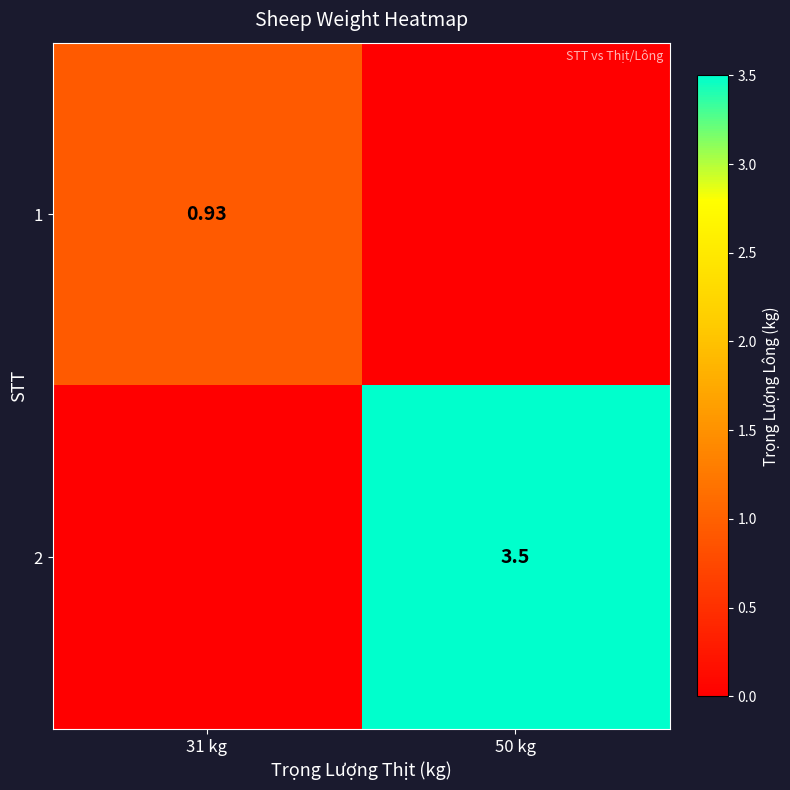

List the series in order of their peak value, highest first.

2, 1